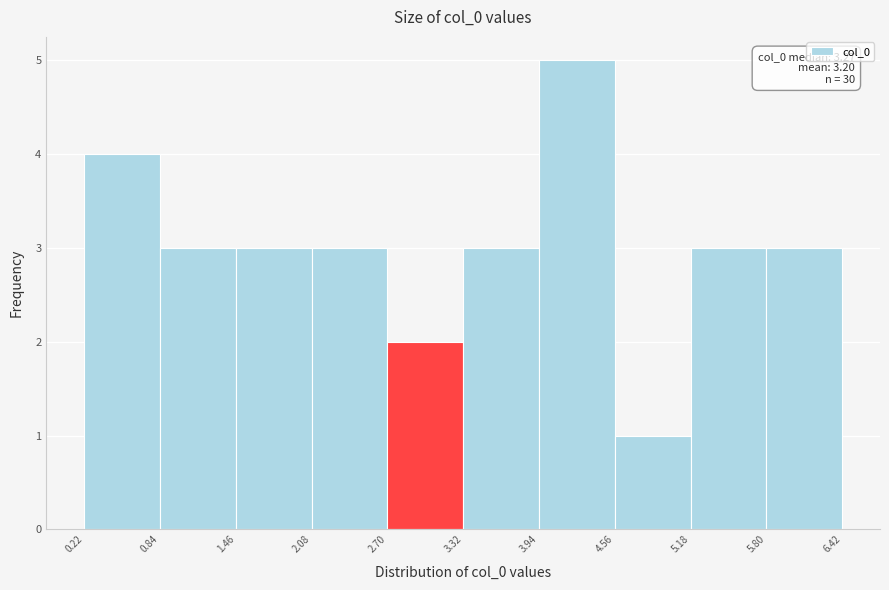

Which range on the x-axis has the tallest bar?

3.94 to 4.56